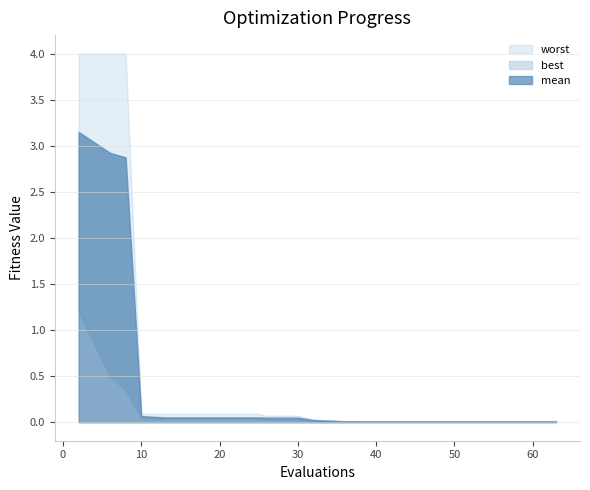

How many lines are shown in the chart?

3